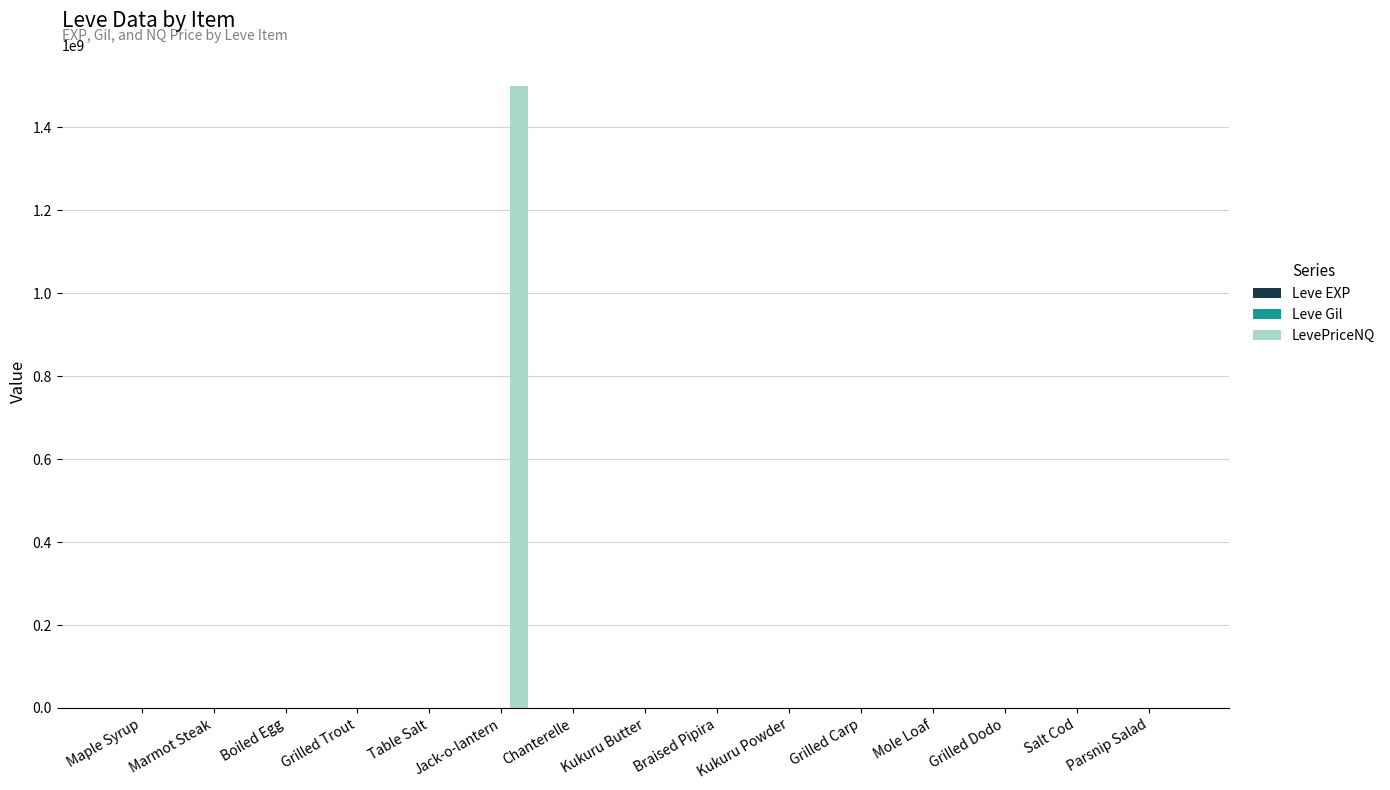

At which category is the sum across all series the highest?

Jack-o-lantern